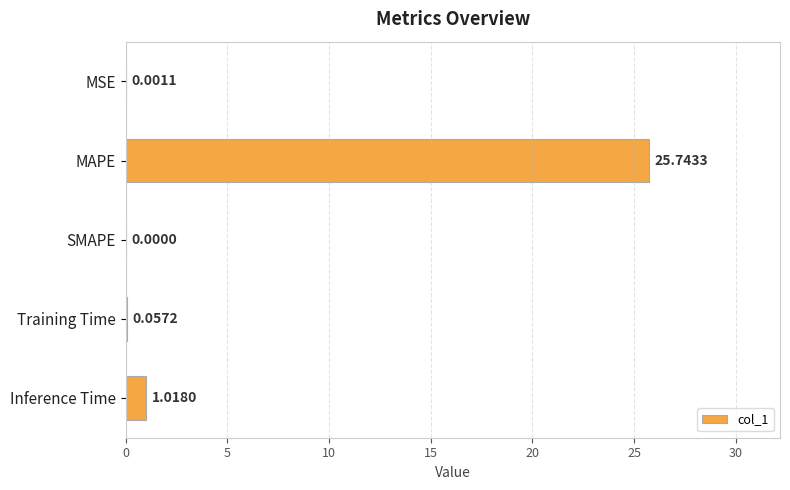

Between Training Time and MSE, which is larger?

Training Time